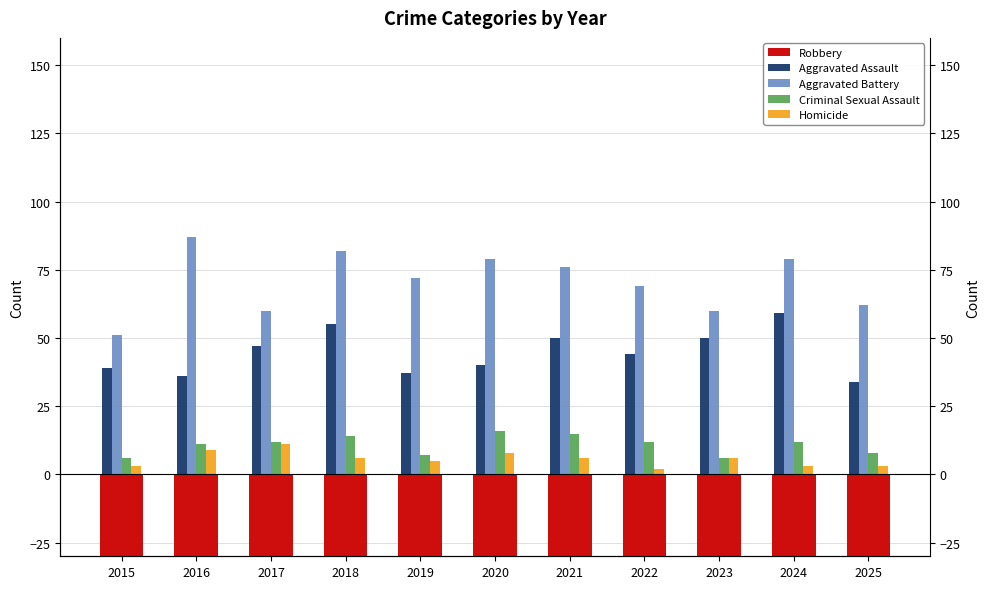

How many categories are shown in the chart?

11